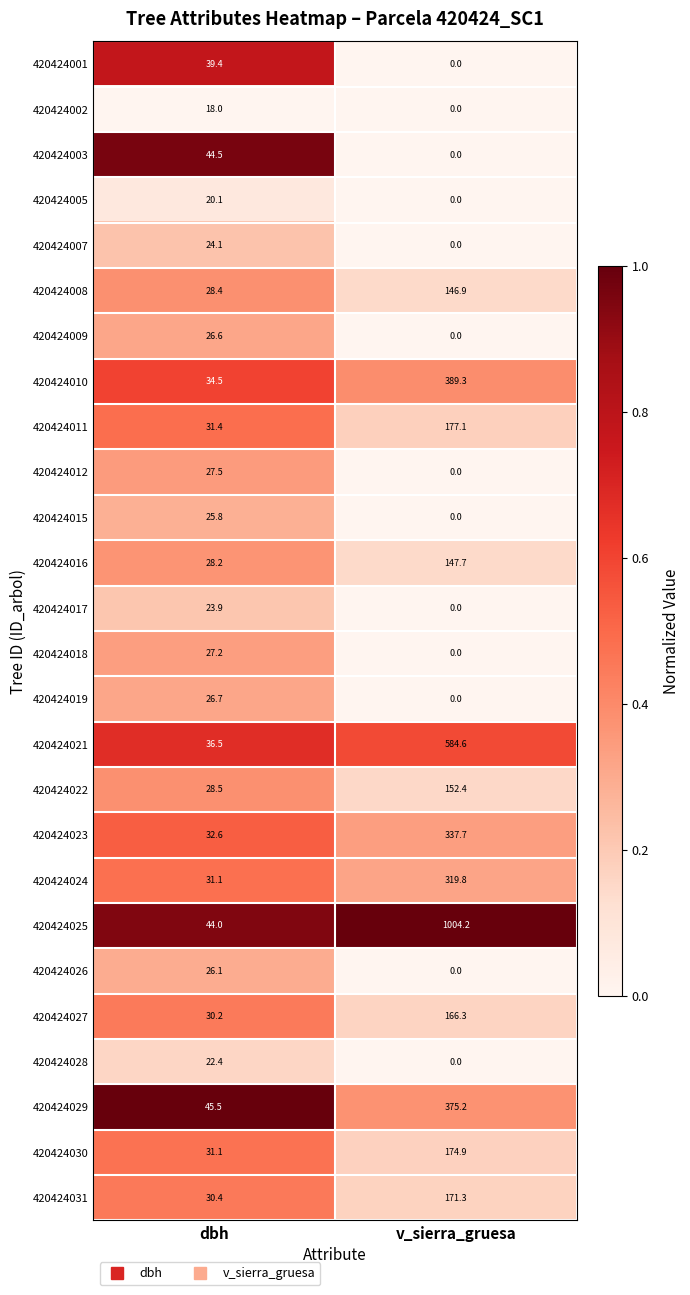

Rank the categories by 420424027 value from highest to lowest.

v_sierra_gruesa, dbh